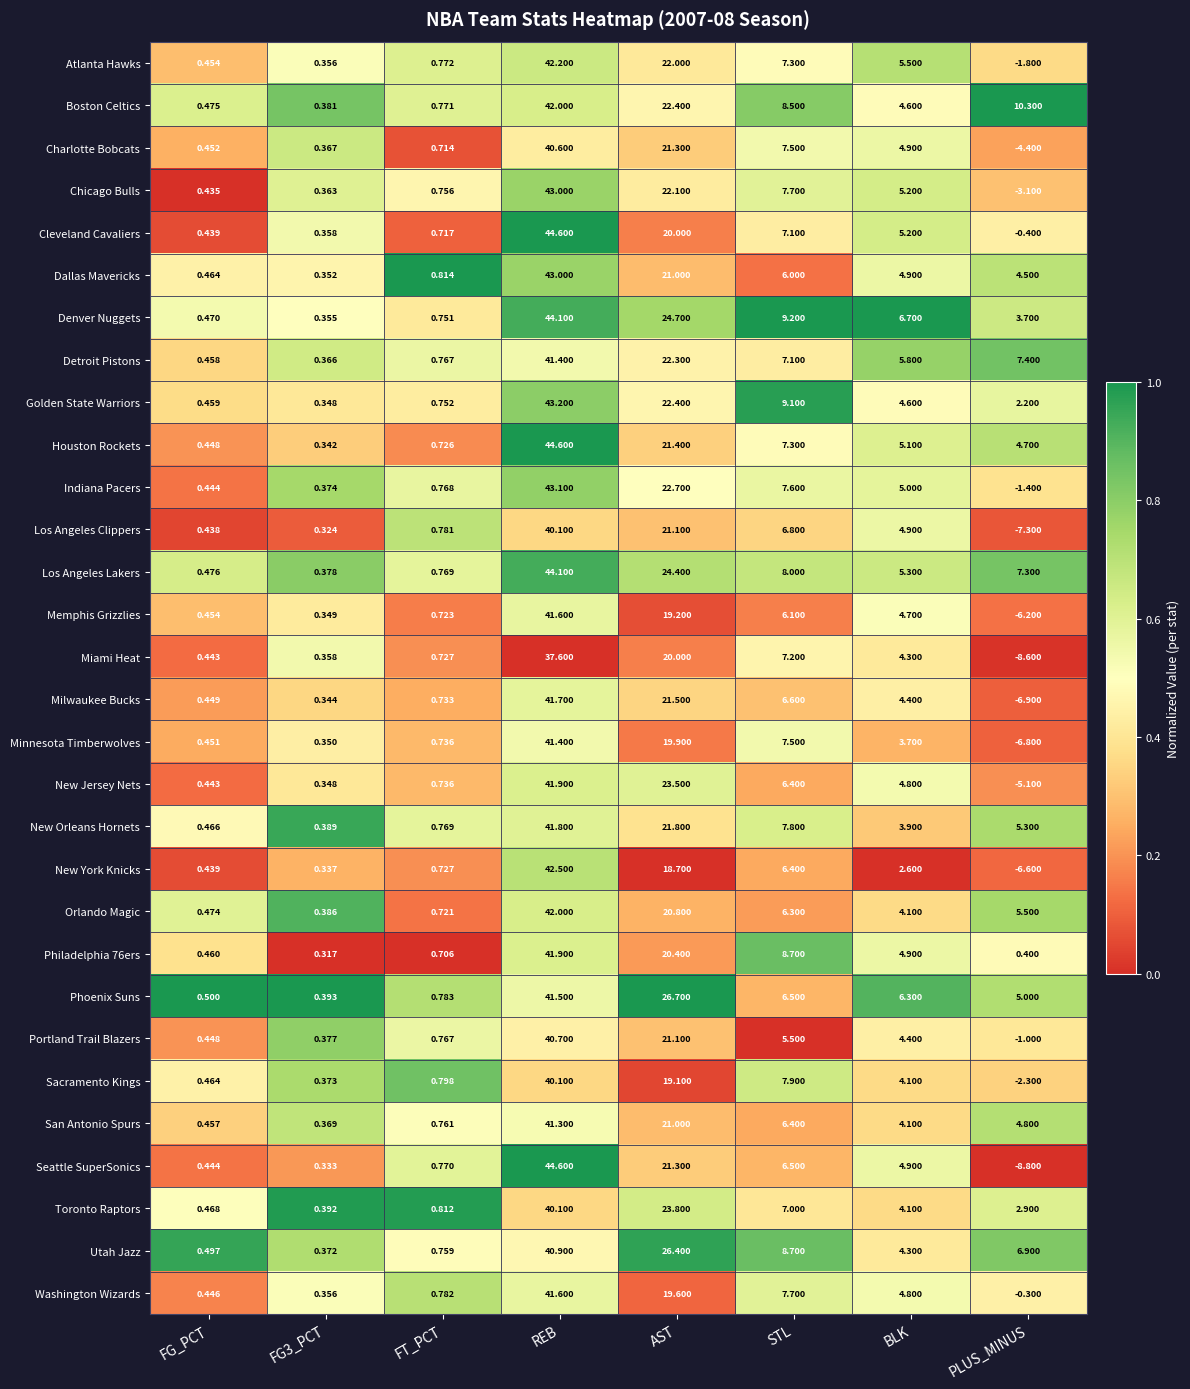

At which label does Memphis Grizzlies reach its peak?

REB